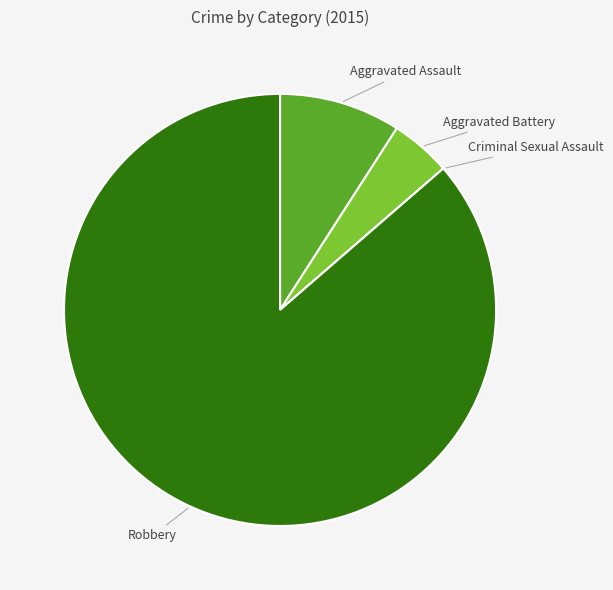

Does any single category account for the majority?

Yes